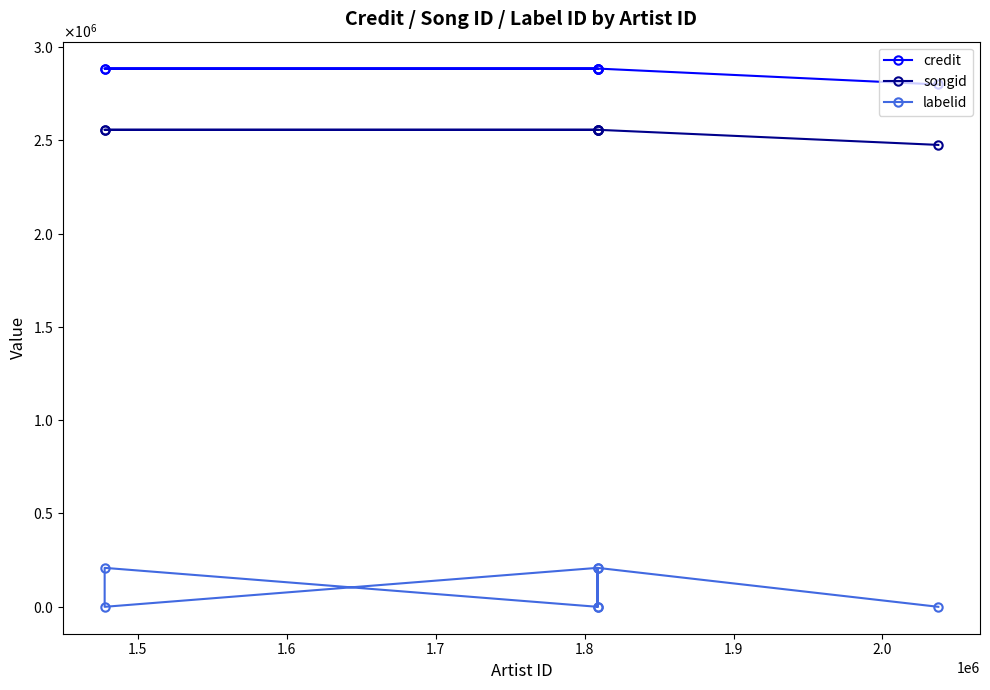

Is this an area chart (filled region under the line)?

No